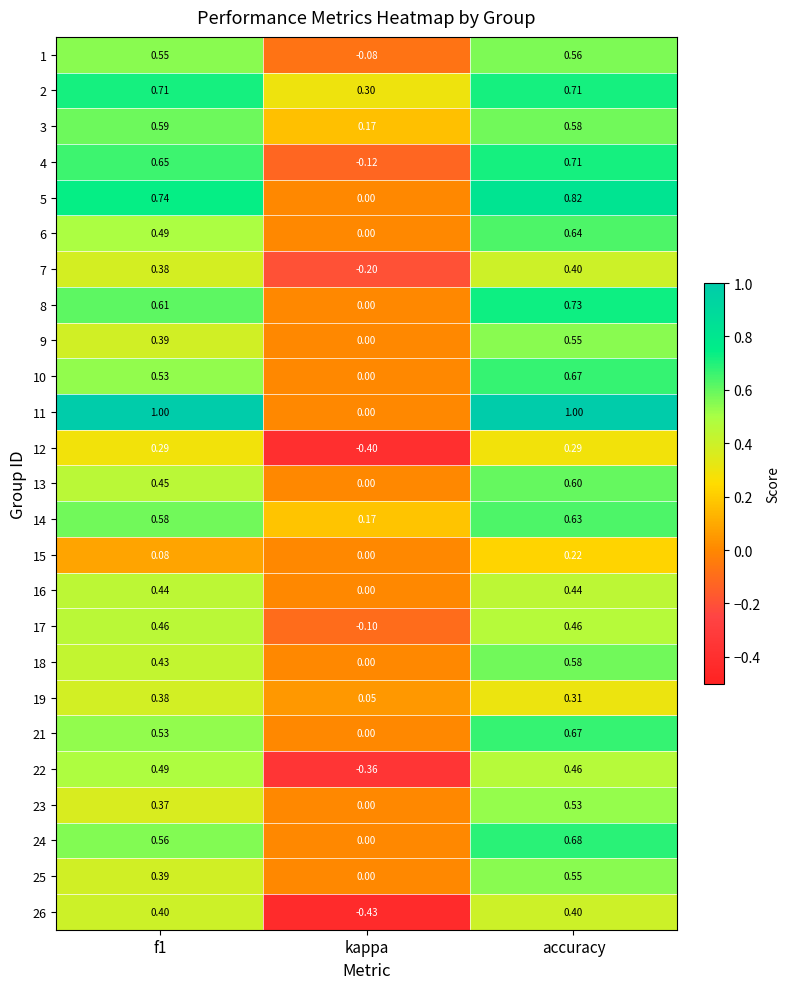

At which category is the sum across all series the highest?

accuracy